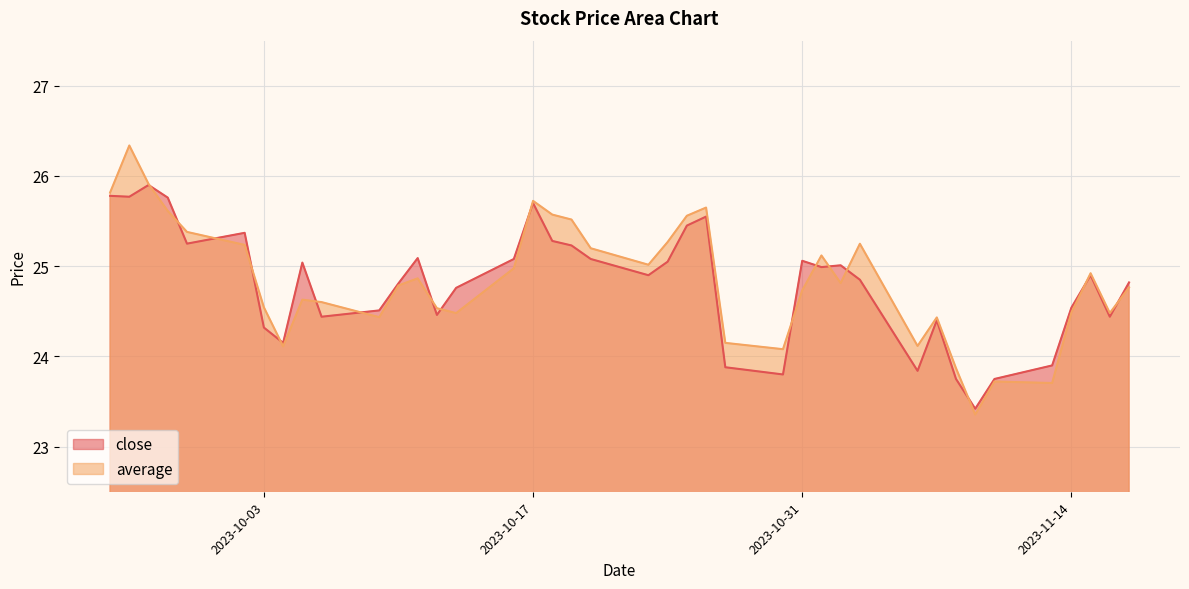

What is the spread (max minus min) of values at 2023-10-12?

0.1